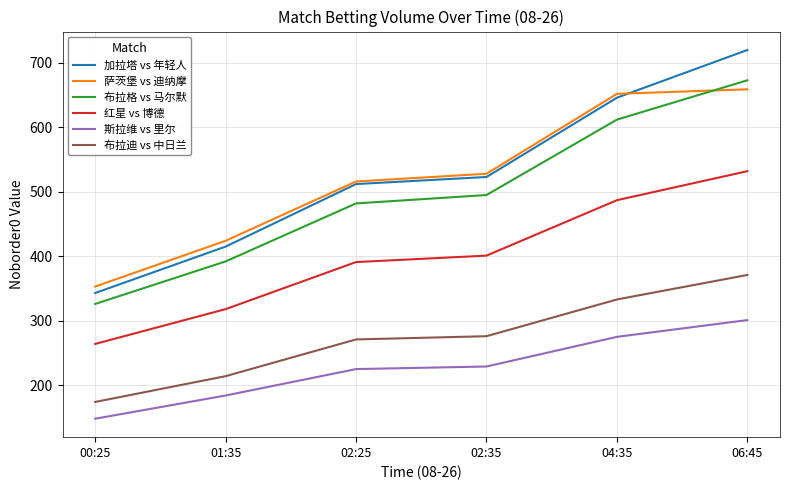

At how many categories does at least one series exceed 659?

1